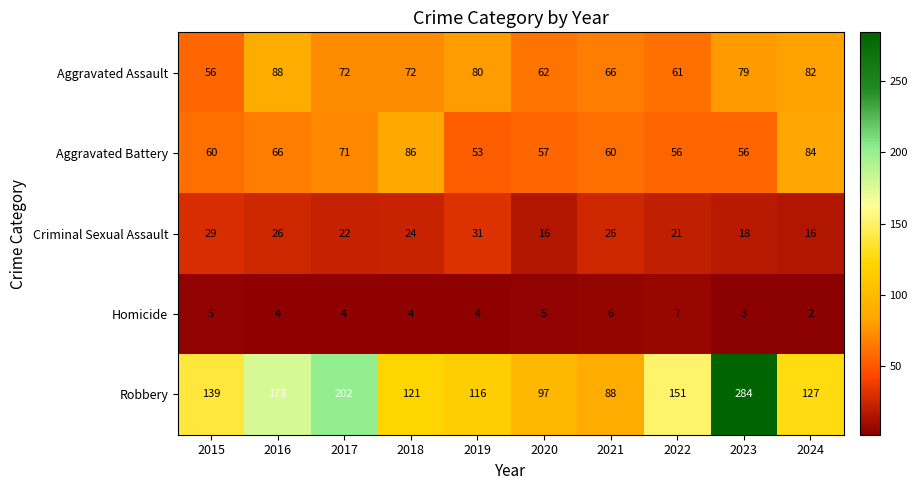

The value of Criminal Sexual Assault at 2021 is 26. True or false?

True